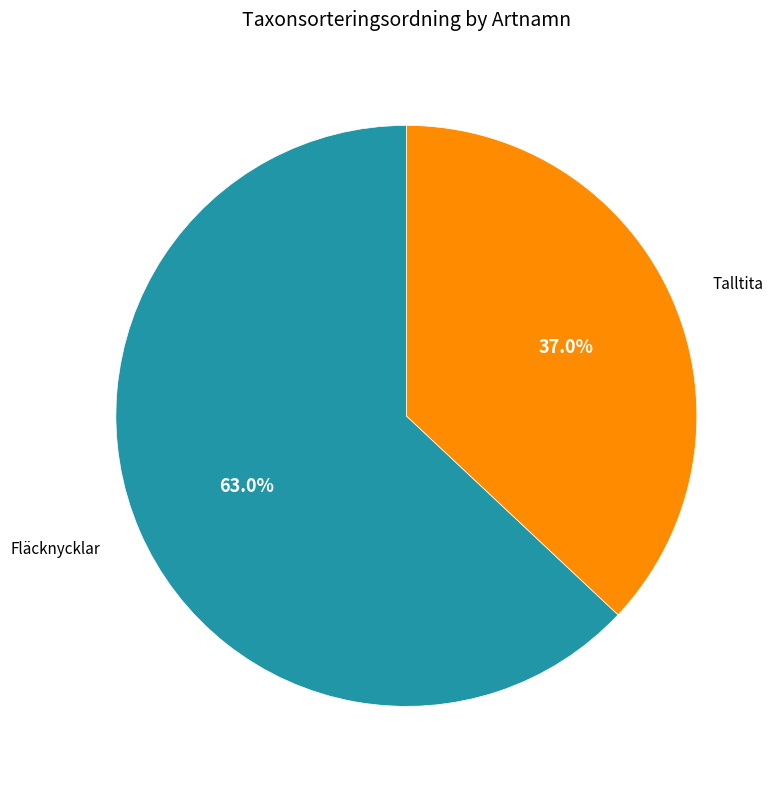

How many segments does this pie chart have?

2